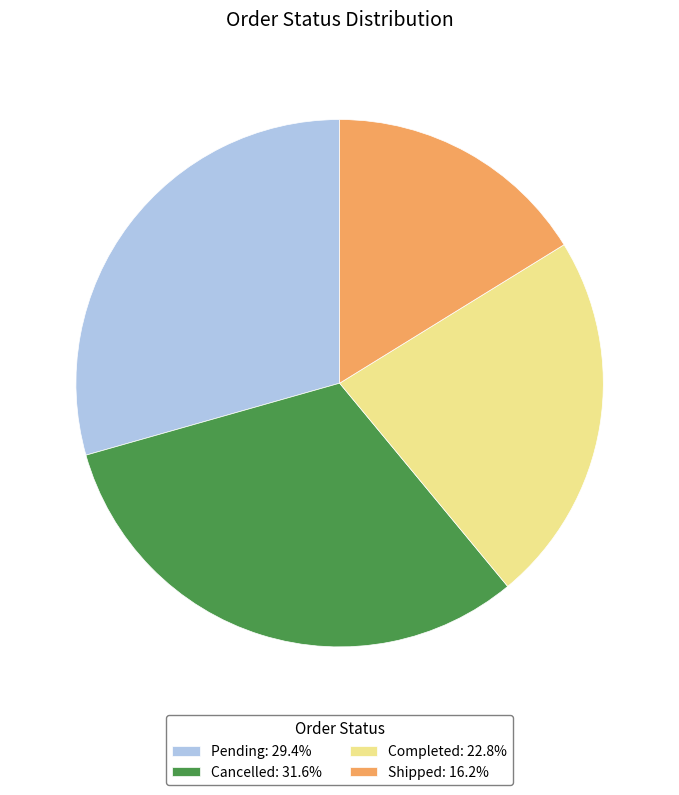

Which has a higher value, Cancelled or Shipped?

Cancelled